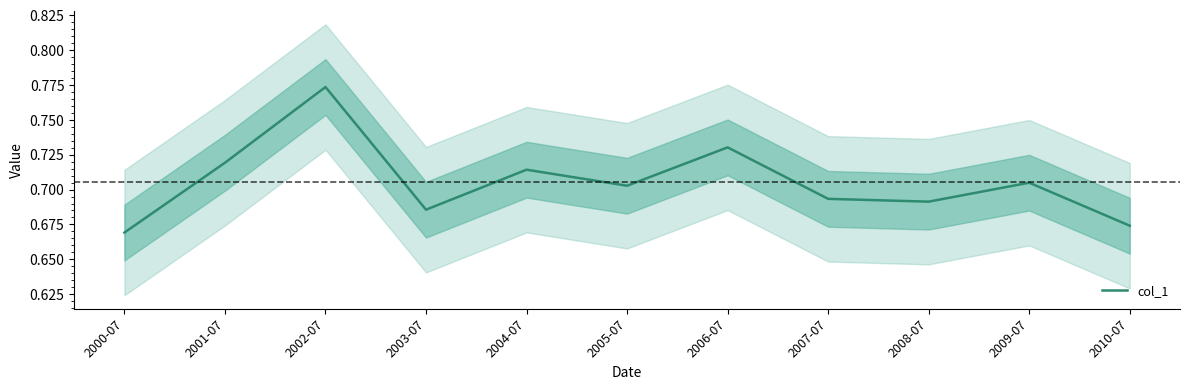

Which label corresponds to the smallest value in the chart?

2000-07